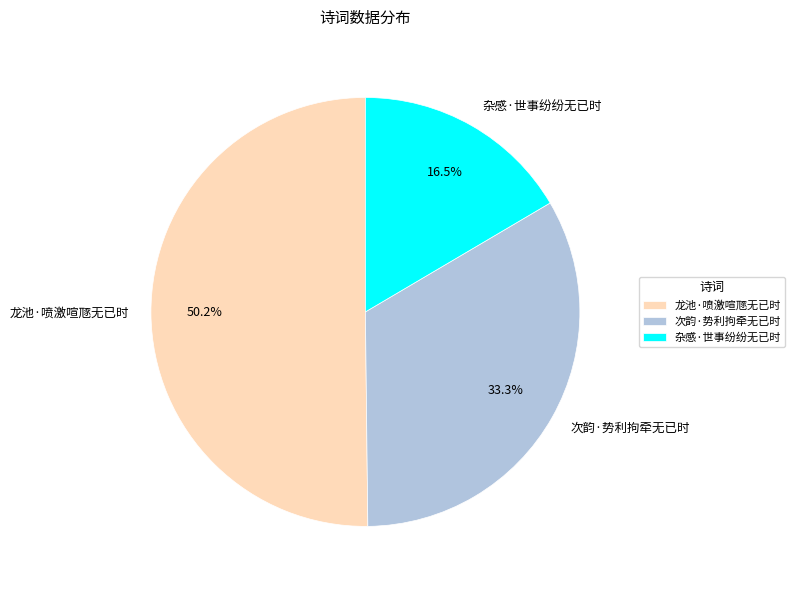

To the nearest percent, what percentage of the pie is 次韵·势利拘牵无已时?

33%